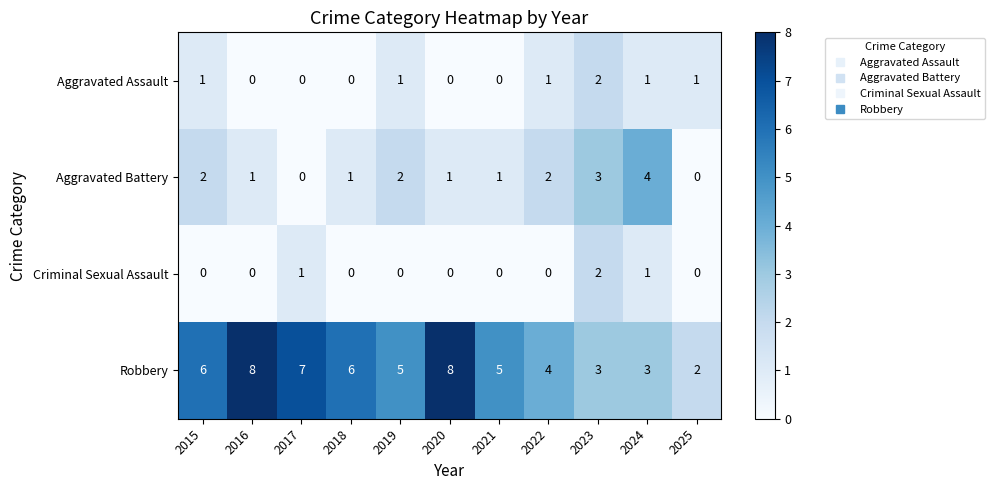

Is it true that Aggravated Battery equals 2 at 2022?

True